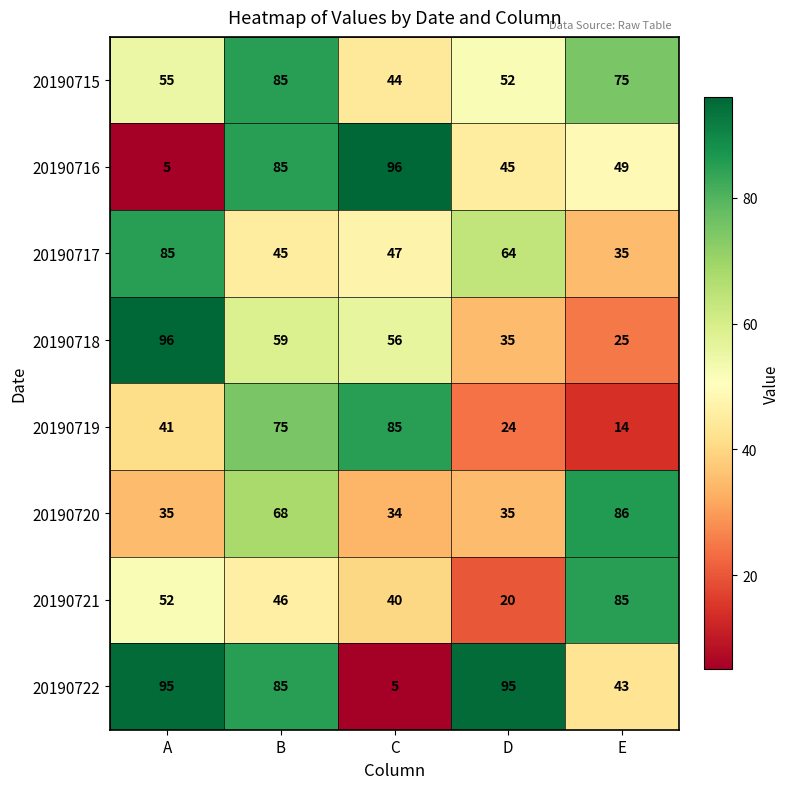

What is the greatest value displayed?

96